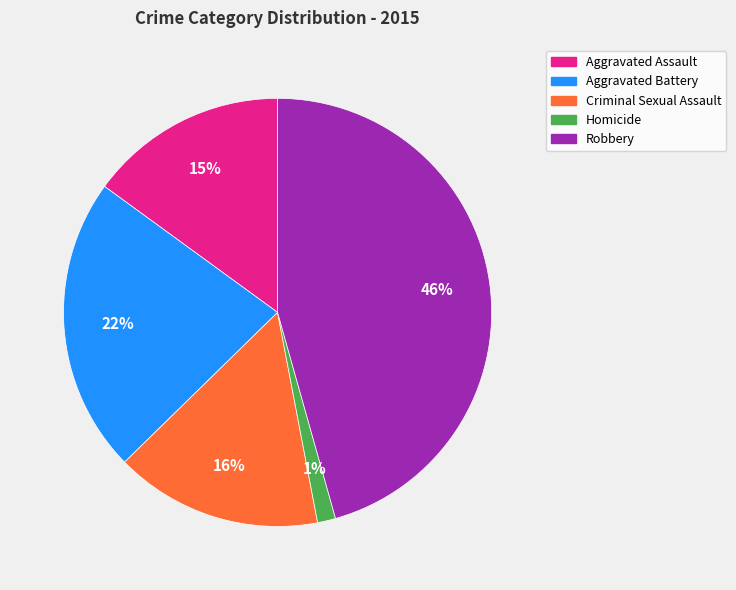

What percentage is the Criminal Sexual Assault slice, to the nearest percent?

16%